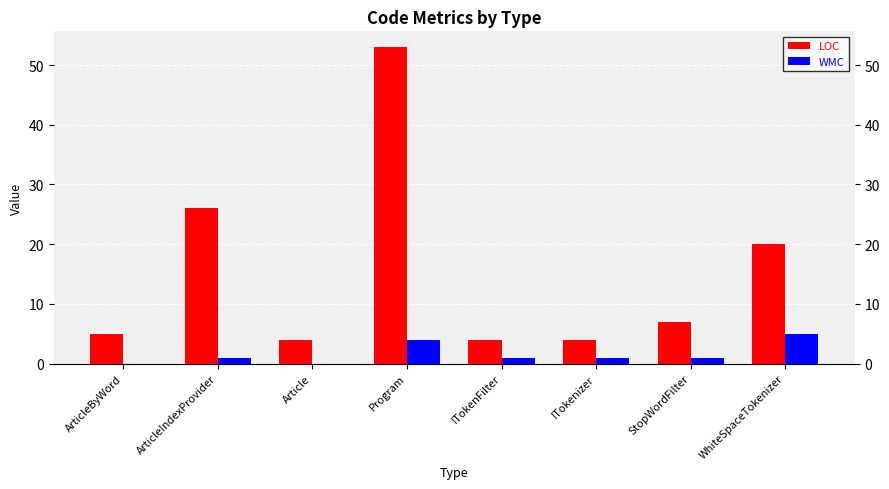

What is the total value across all series at ArticleIndexProvider?

27